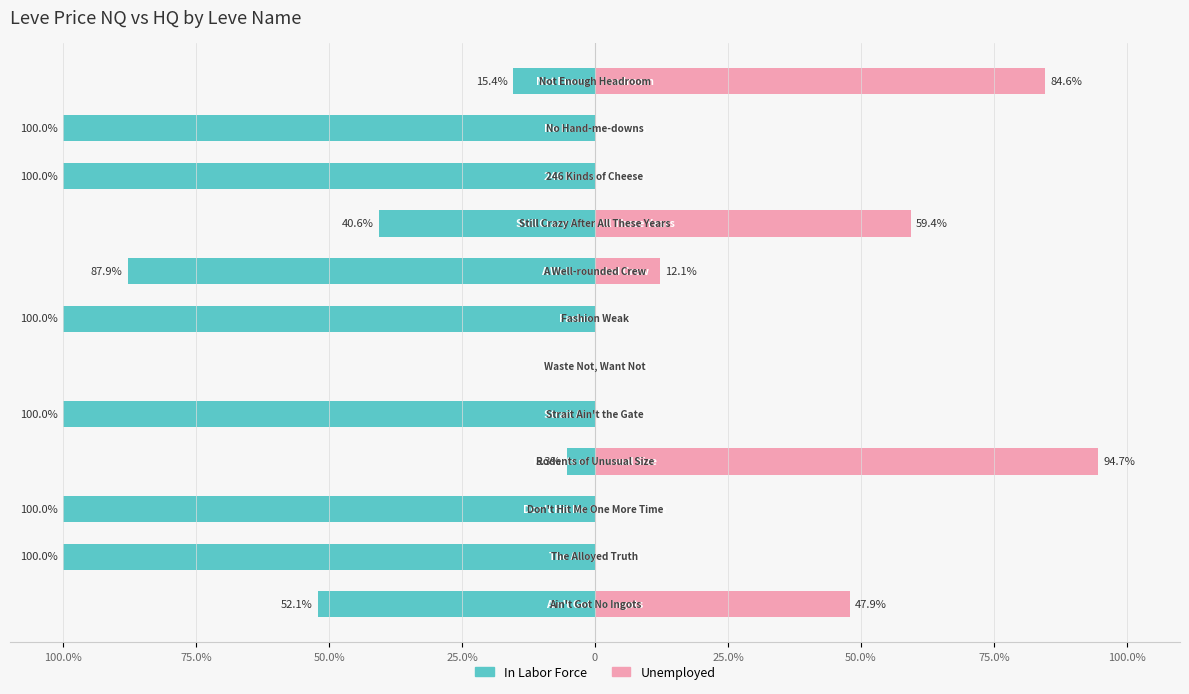

Is the value of Unemployed at 75.0% greater than the value of In Labor Force at 75.0%?

Yes